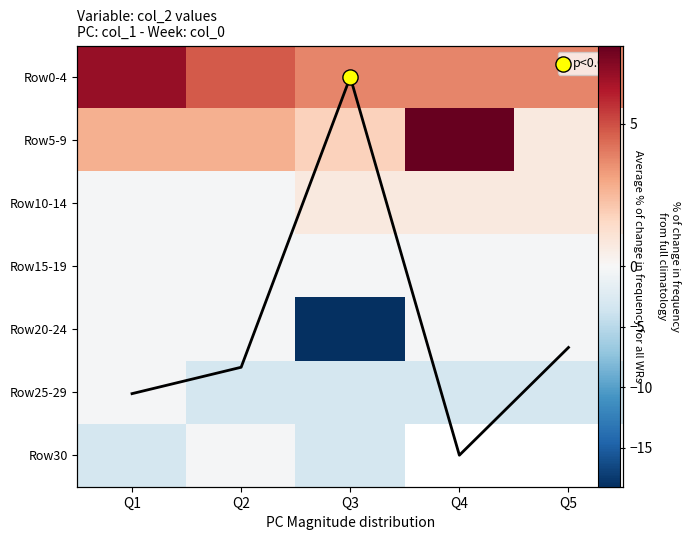

True or false: Row15-19 has a value of -0.4 at Q2.

False